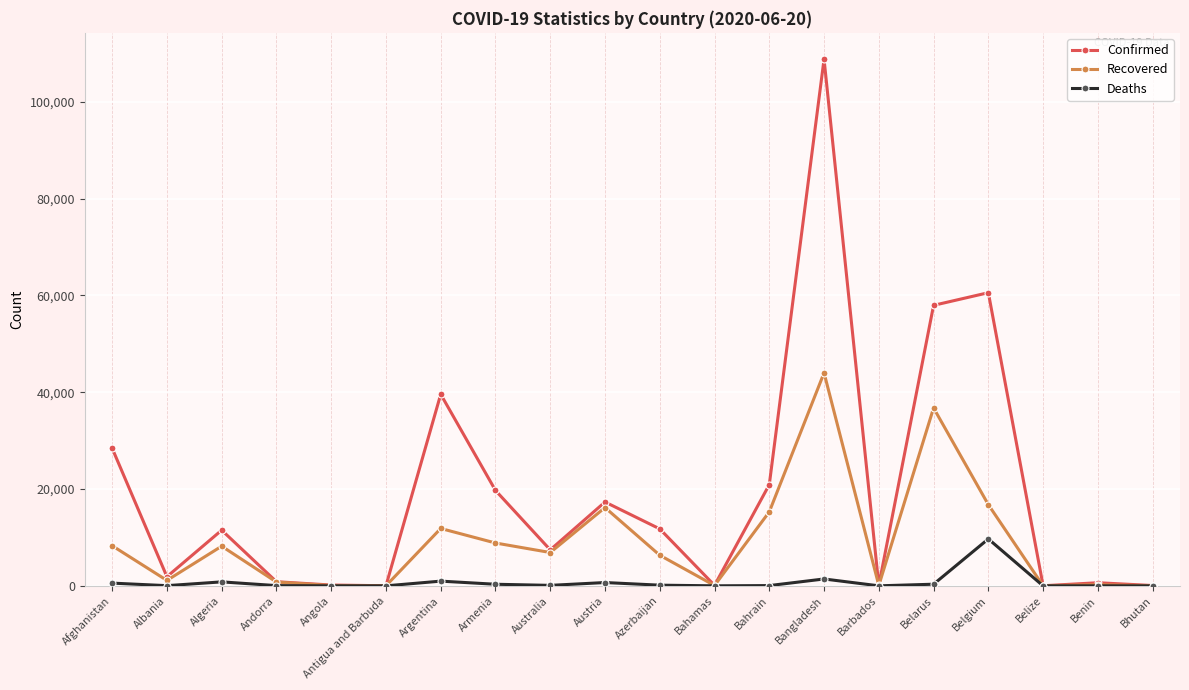

What is the maximum value shown in the chart?

108775